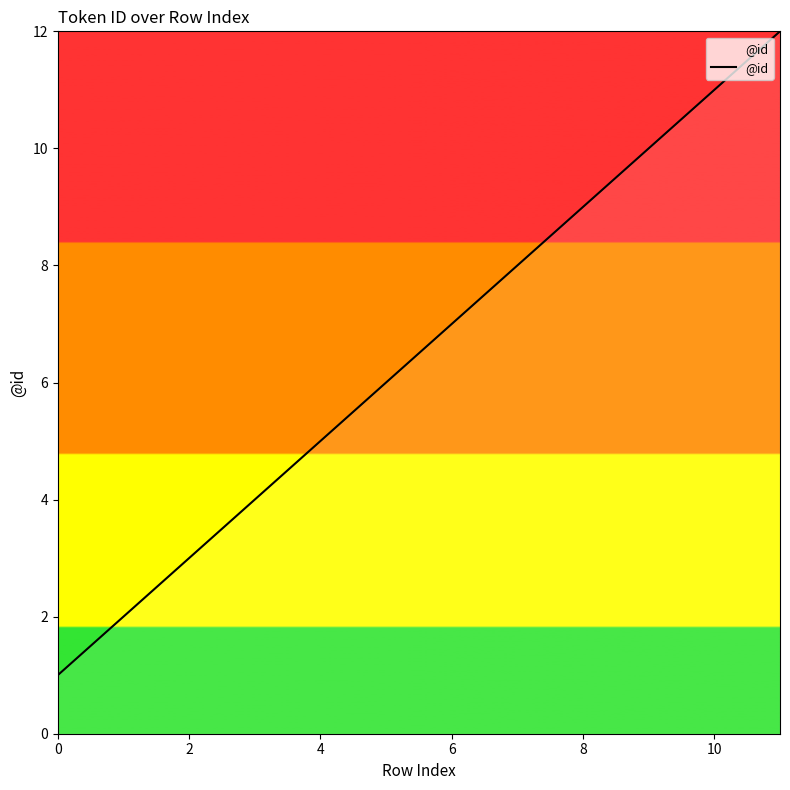

What is the difference between the maximum and minimum values?

11